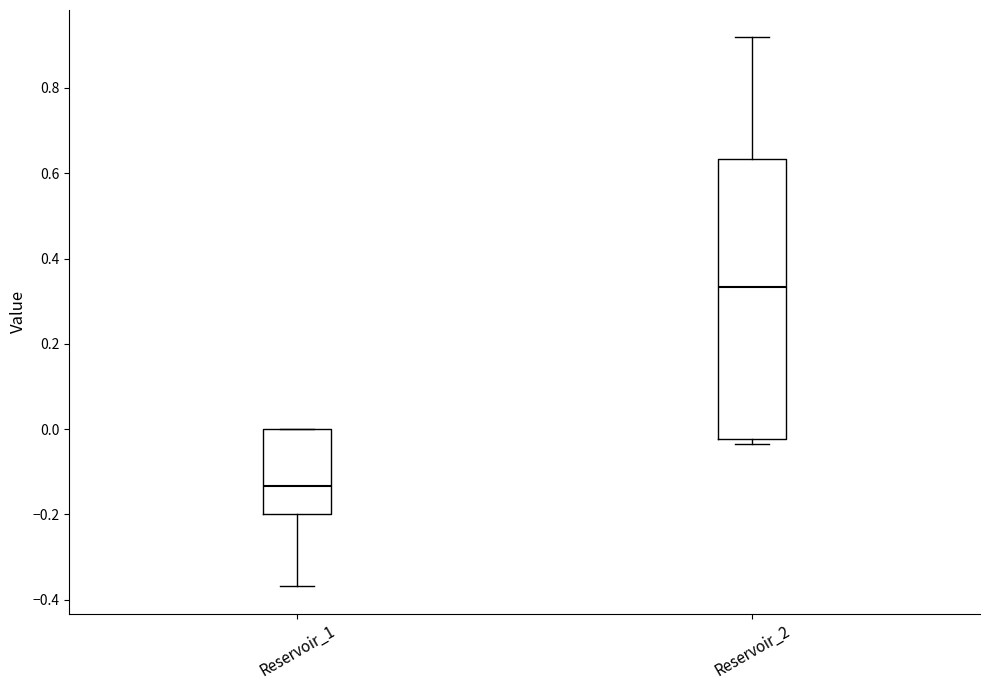

Comparing the boxes themselves (not the whiskers), which one is the tallest?

Reservoir_2